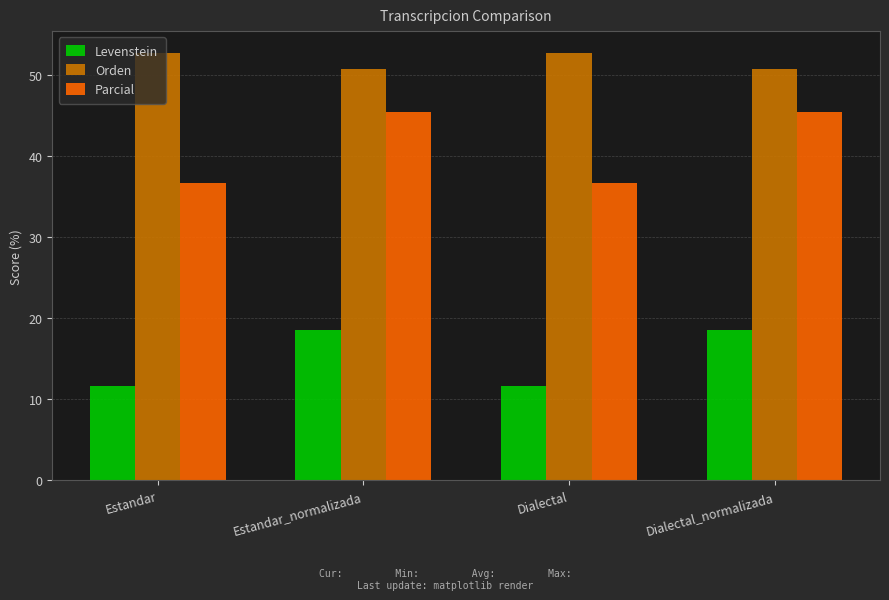

Where does the Levenstein series first go above 18?

Estandar_normalizada